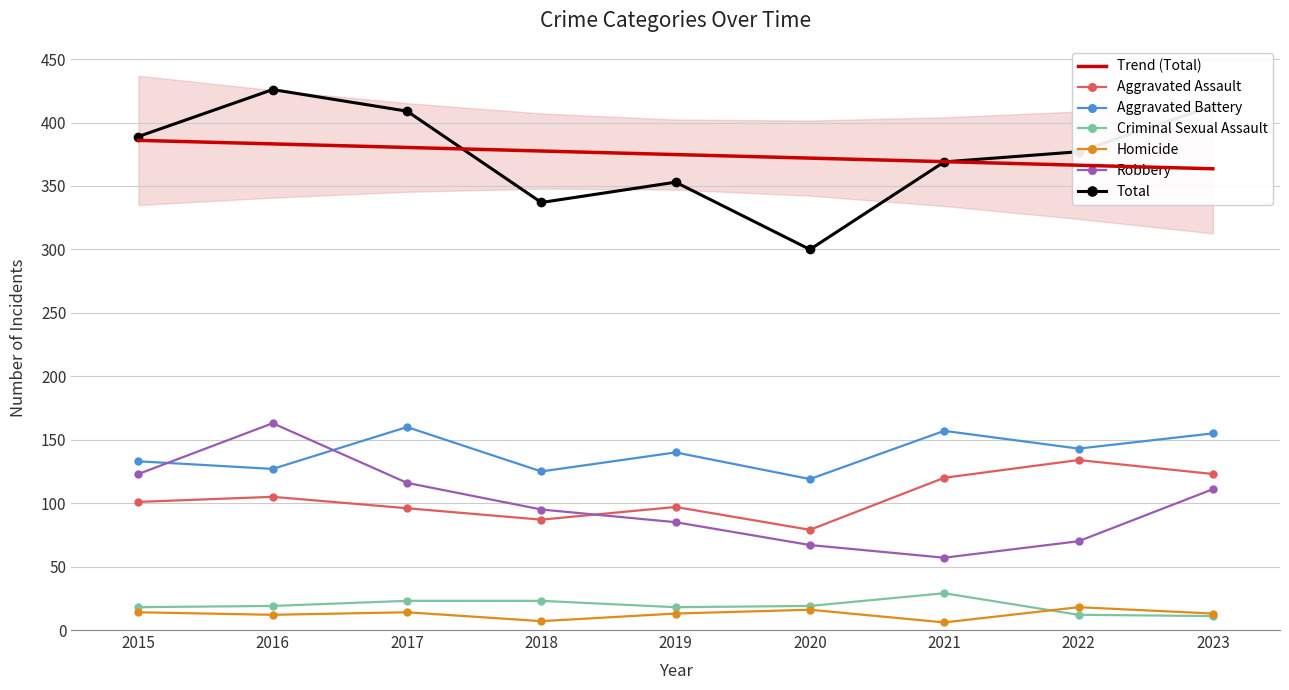

How many data points in Homicide are above 13?

4